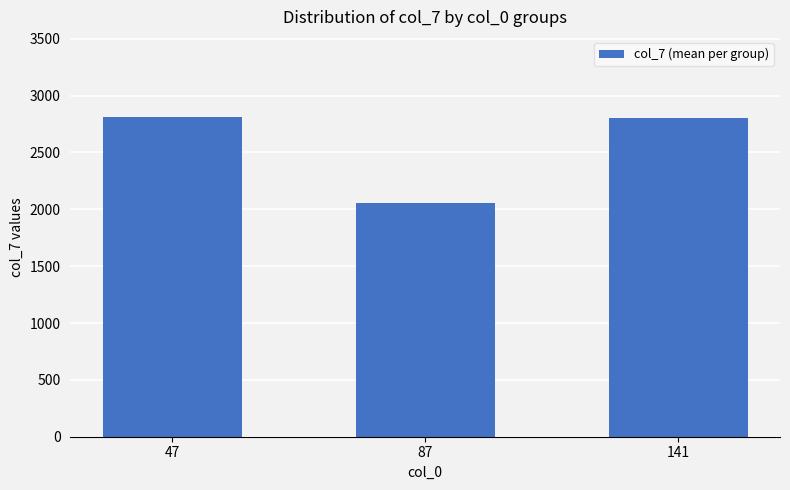

What is the smallest value displayed?

2059